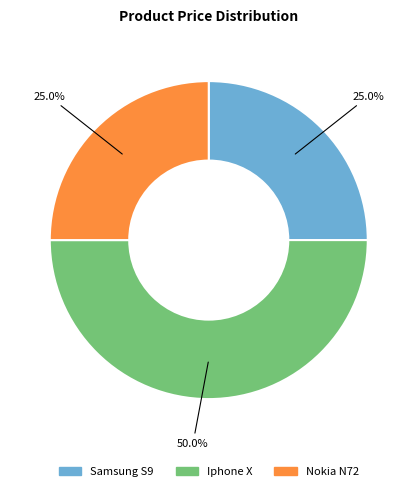

What is the largest slice in the pie chart?

Iphone X